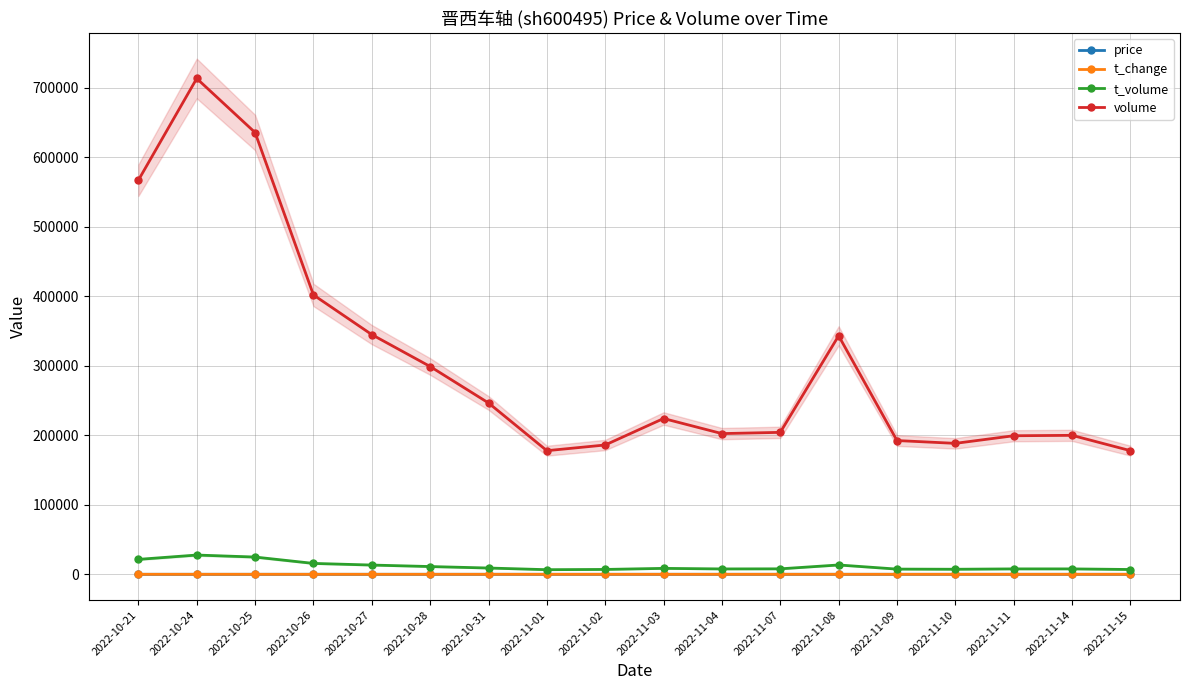

True or false: t_volume and price intersect in this chart.

False